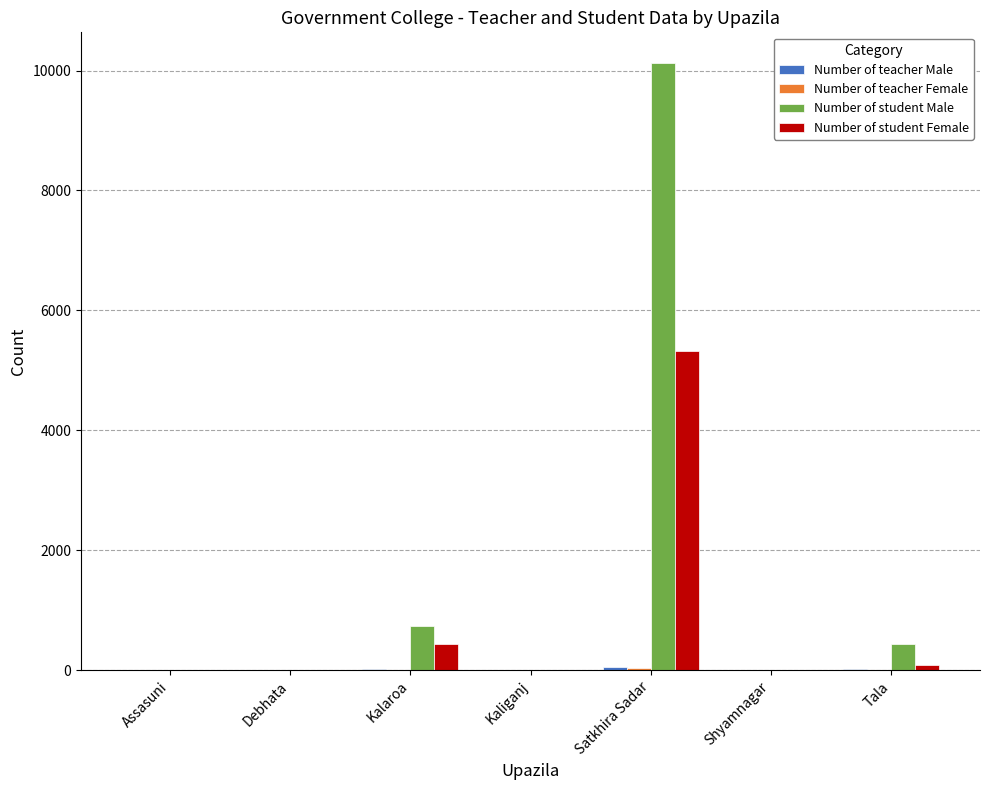

How many groups of bars are there?

7